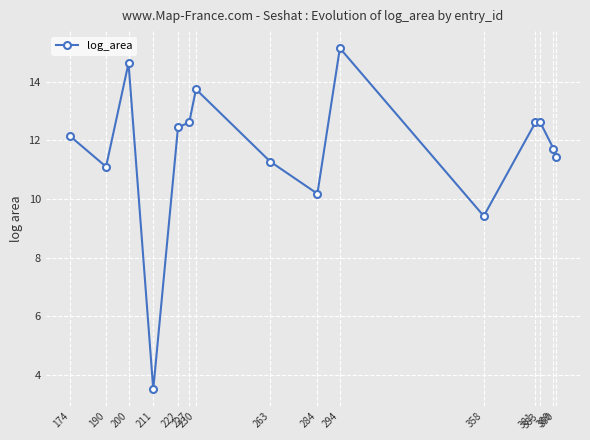

Reading left to right, list all the values displayed in this chart.

12.1	11.1	14.6	3.5	12.4	12.6	13.7	11.3	10.2	15.2	9.4	12.6	12.6	11.7	11.4